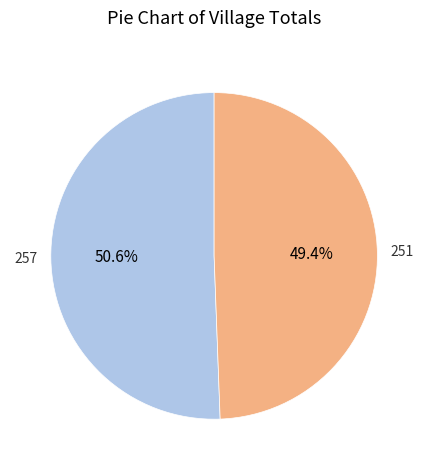

Does any single category account for the majority?

Yes